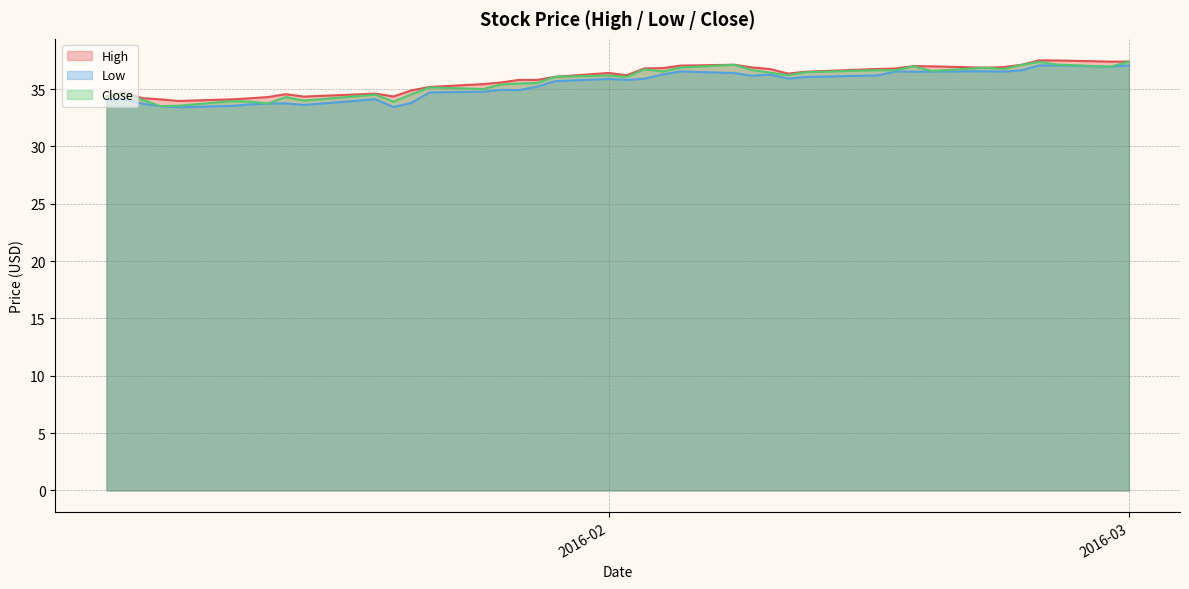

What is the lowest value of the Low series?

33.4